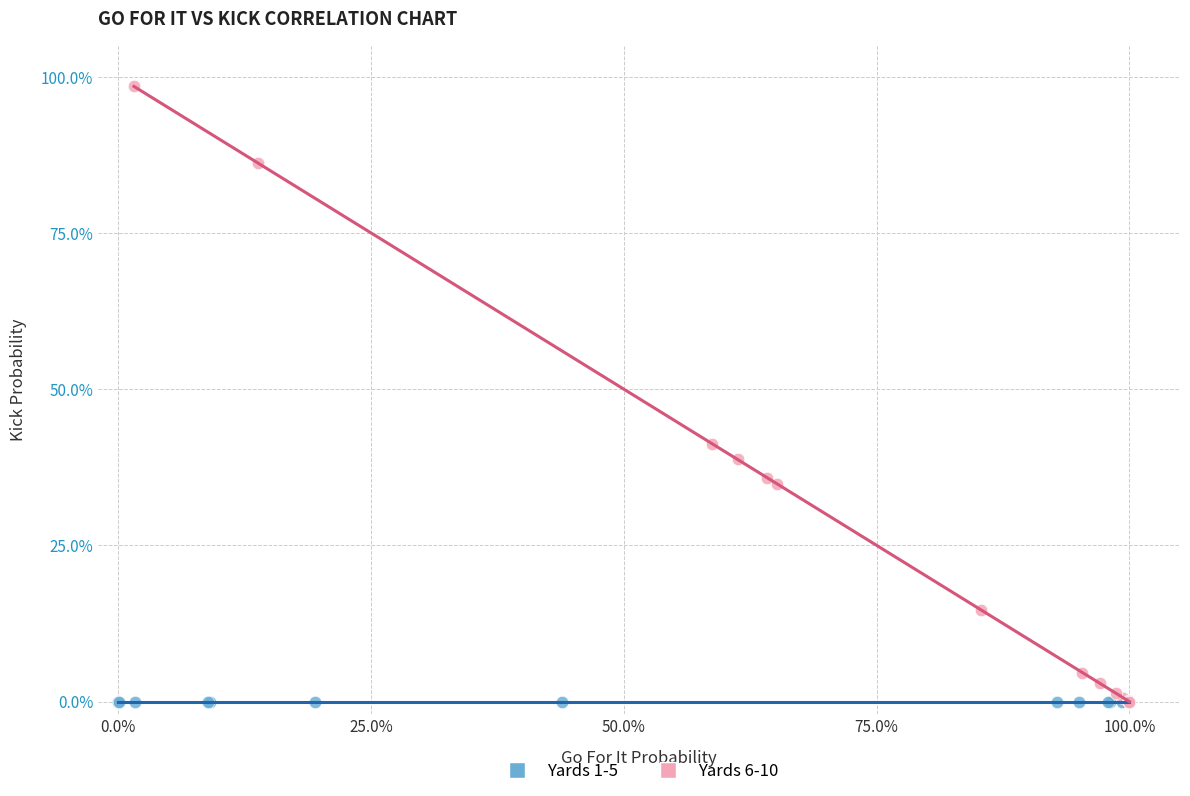

What are all the series names shown in the legend?

Yards 1-5, Yards 6-10